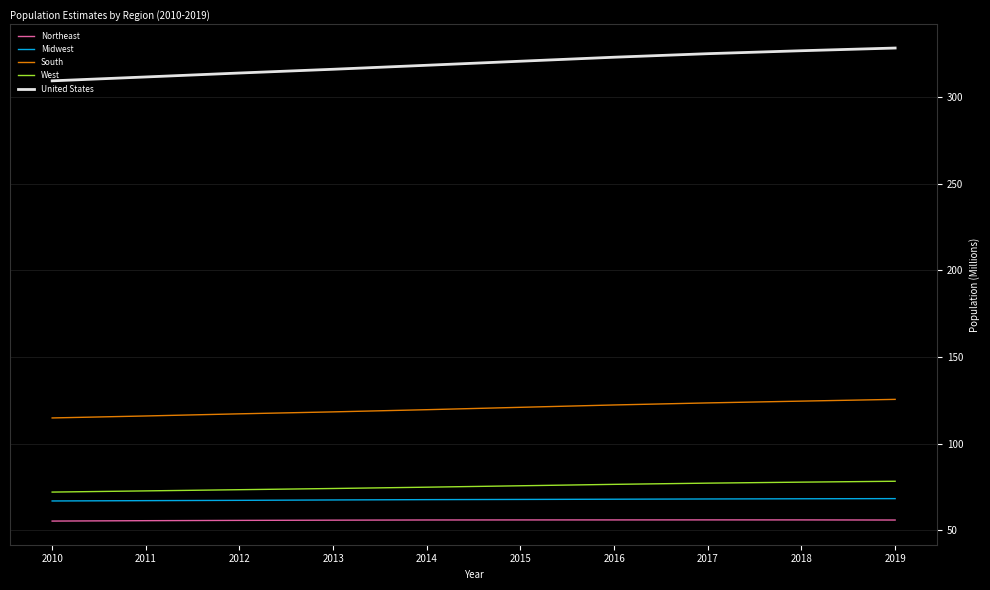

What is the maximum value for West?

78.3